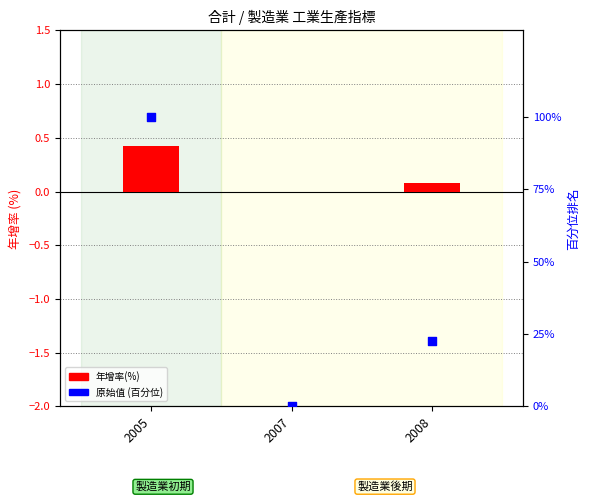

Which series reaches the minimum Y coordinate?

年增率(%)